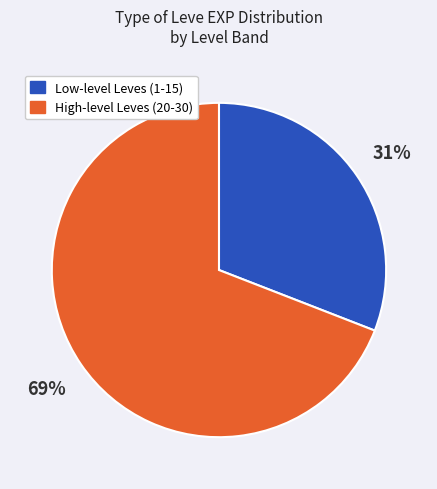

Does any single category account for the majority?

Yes